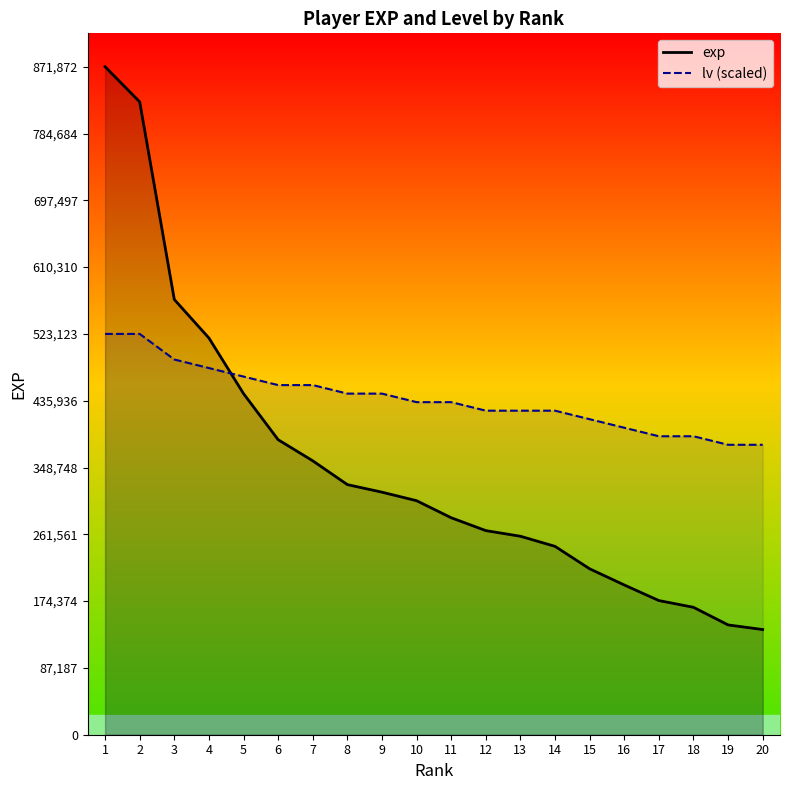

Is it true that lv (scaled) equals 188884.9 at 20?

False